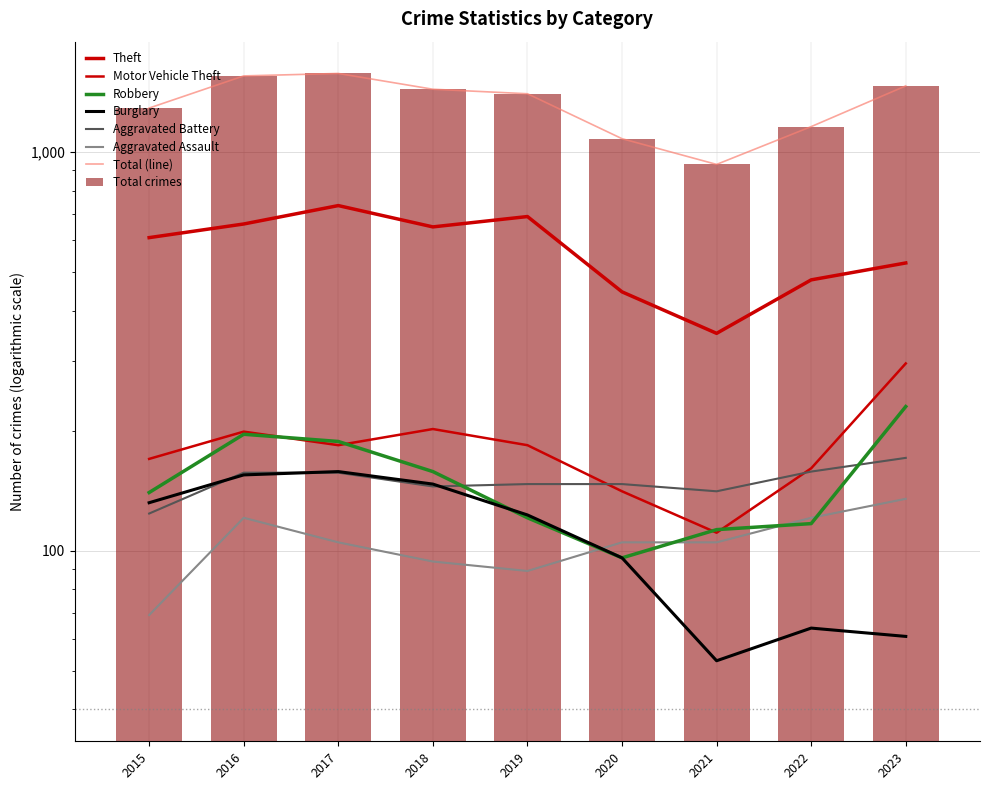

True or false: Burglary has a value of 64 at 2022.

True